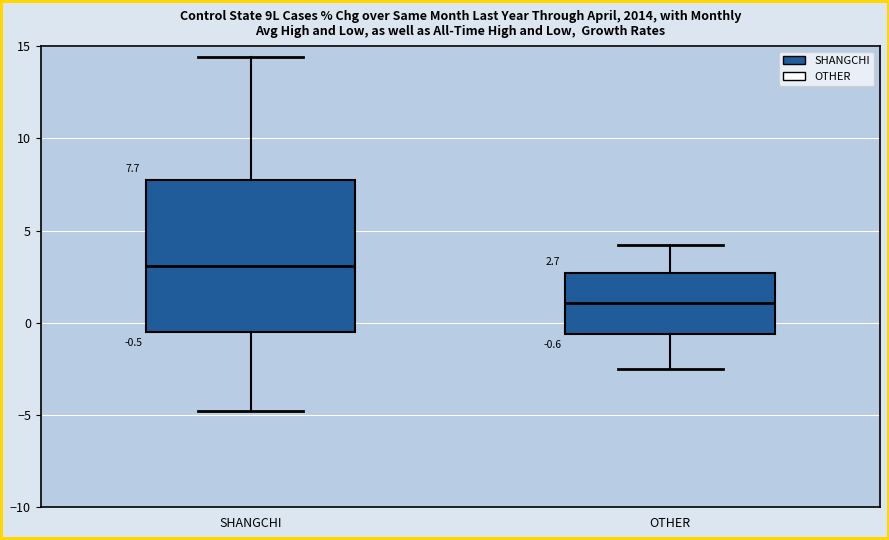

Comparing the boxes themselves (not the whiskers), which one is the tallest?

SHANGCHI